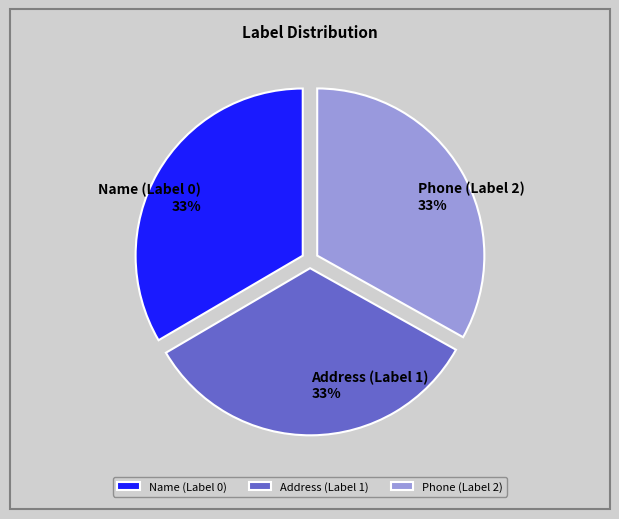

Combined, do Name (Label 0) 33% and Address (Label 1) 33% account for over 50%?

Yes